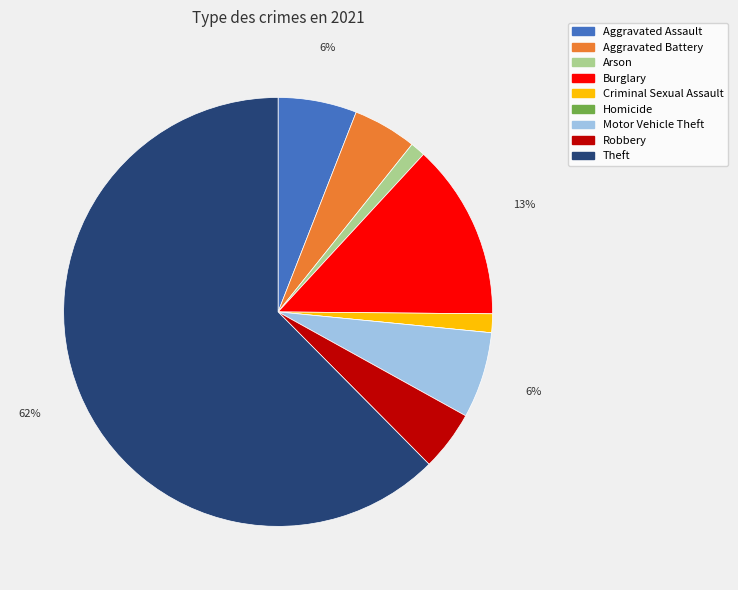

To the nearest percent, what is the difference between the Theft and Burglary slice percentages?

49%